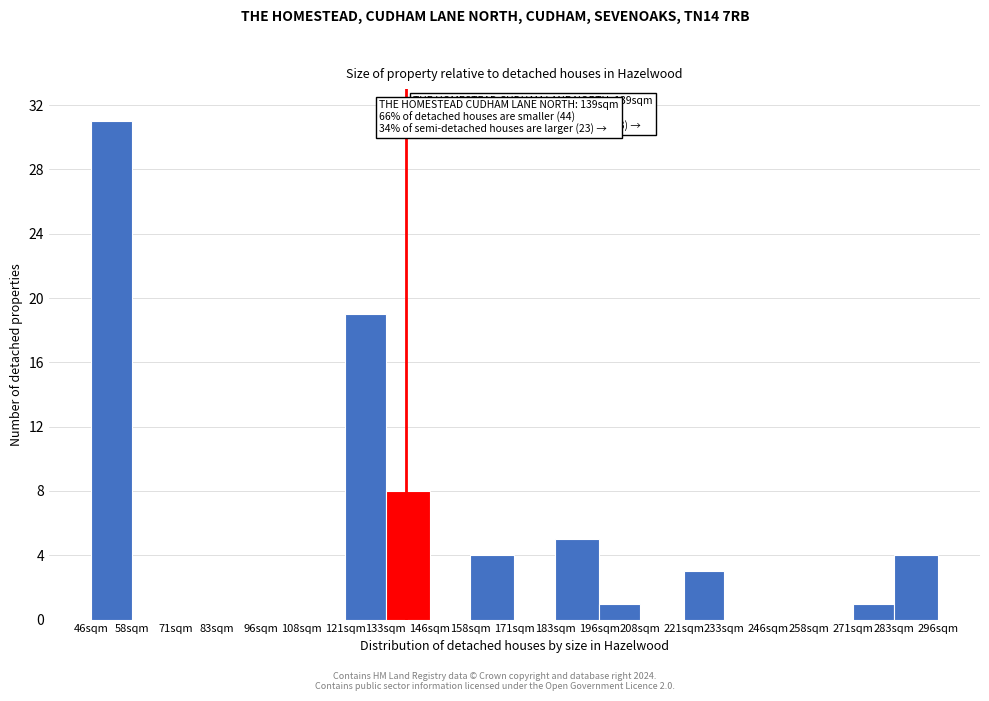

Reading left to right, what are all the values shown in this chart?

46sqm=31	58sqm=0	71sqm=0	83sqm=0	96sqm=0	108sqm=0	121sqm=19	133sqm=8	146sqm=0	158sqm=4	171sqm=0	183sqm=5	196sqm=1	208sqm=0	221sqm=3	233sqm=0	246sqm=0	258sqm=0	271sqm=1	283sqm=4